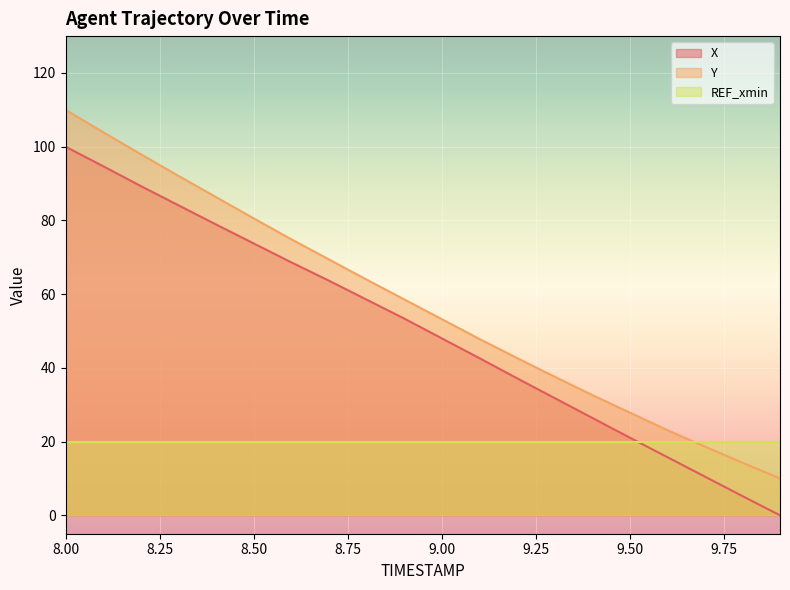

True or false: X has more than 0 points higher than both neighbors.

False